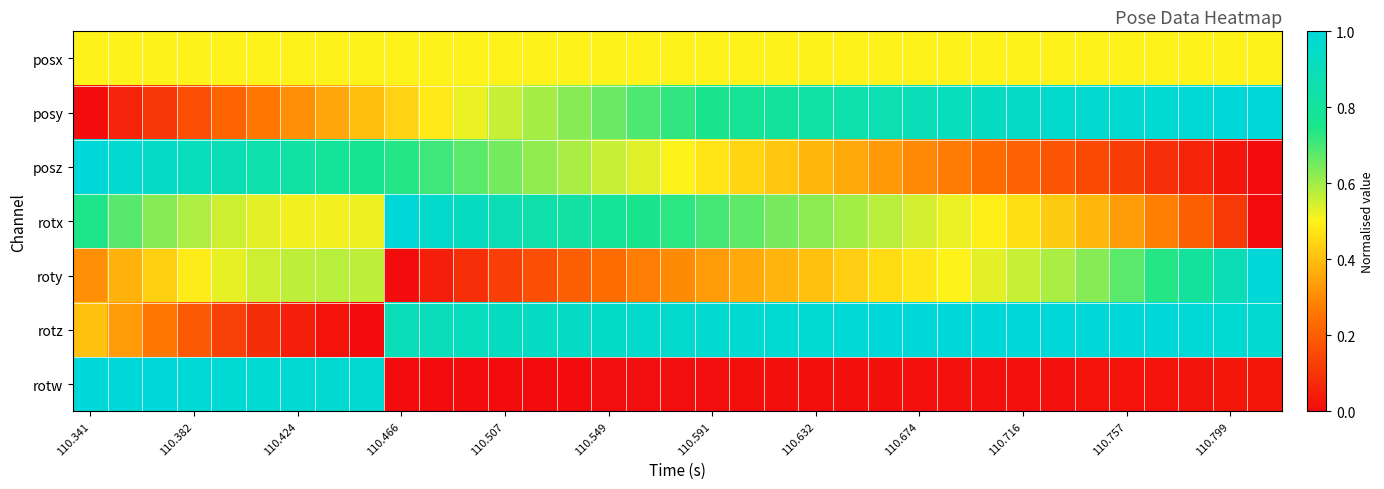

Which series has the largest range (max minus min)?

posy